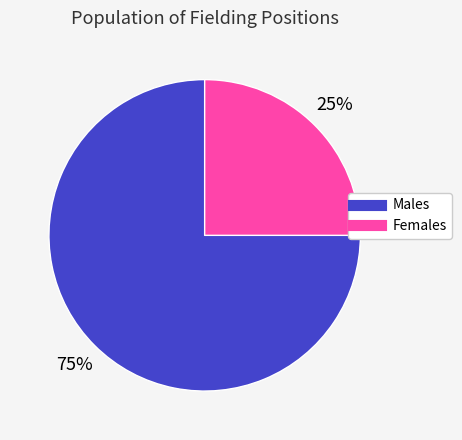

To the nearest percent, what is the difference between the largest and smallest slice percentages?

50%